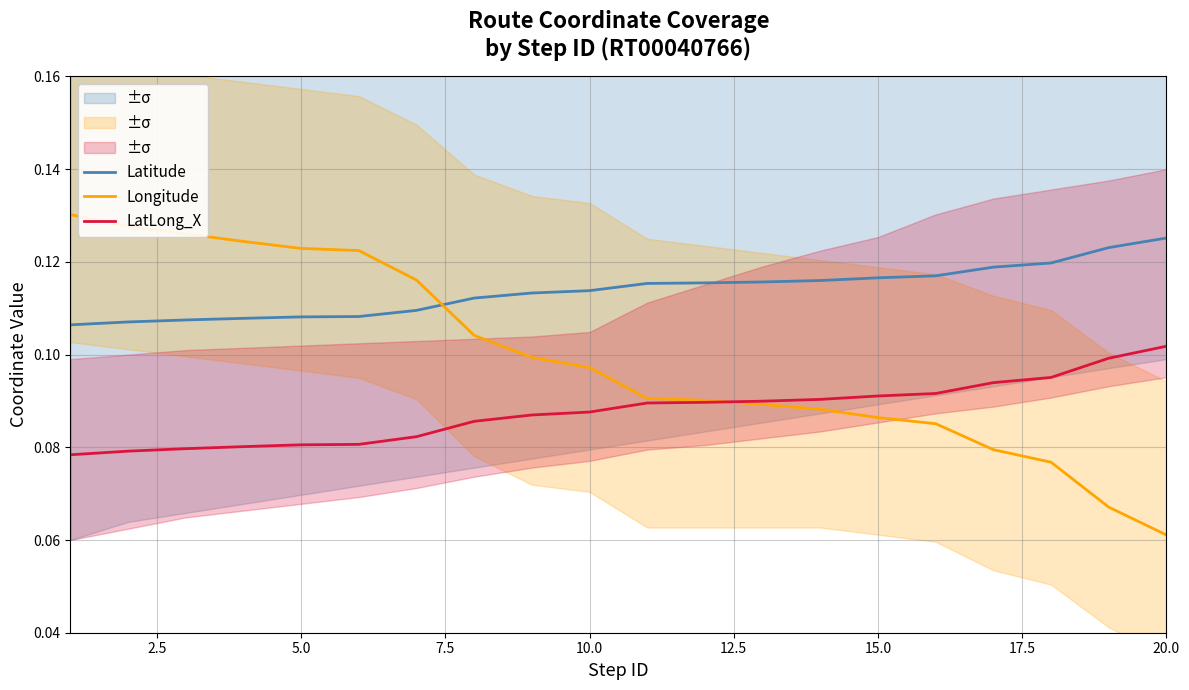

Does the chart display data point markers on the line(s)?

No